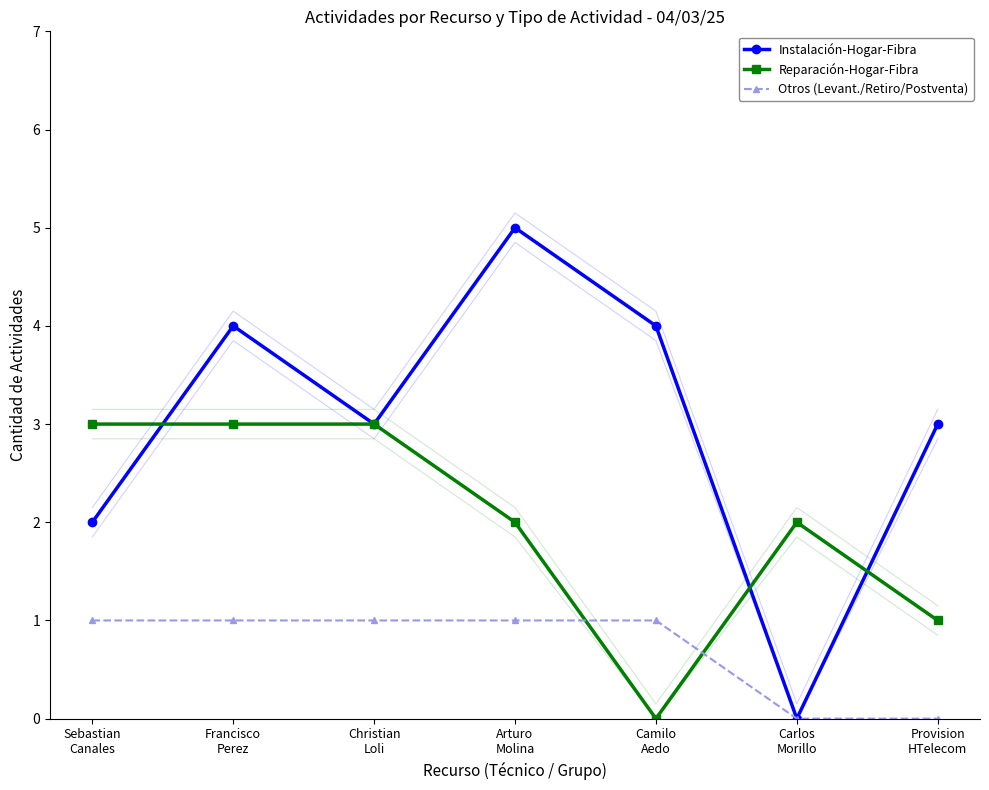

What is the spread (max minus min) of values at Provision
HTelecom?

3